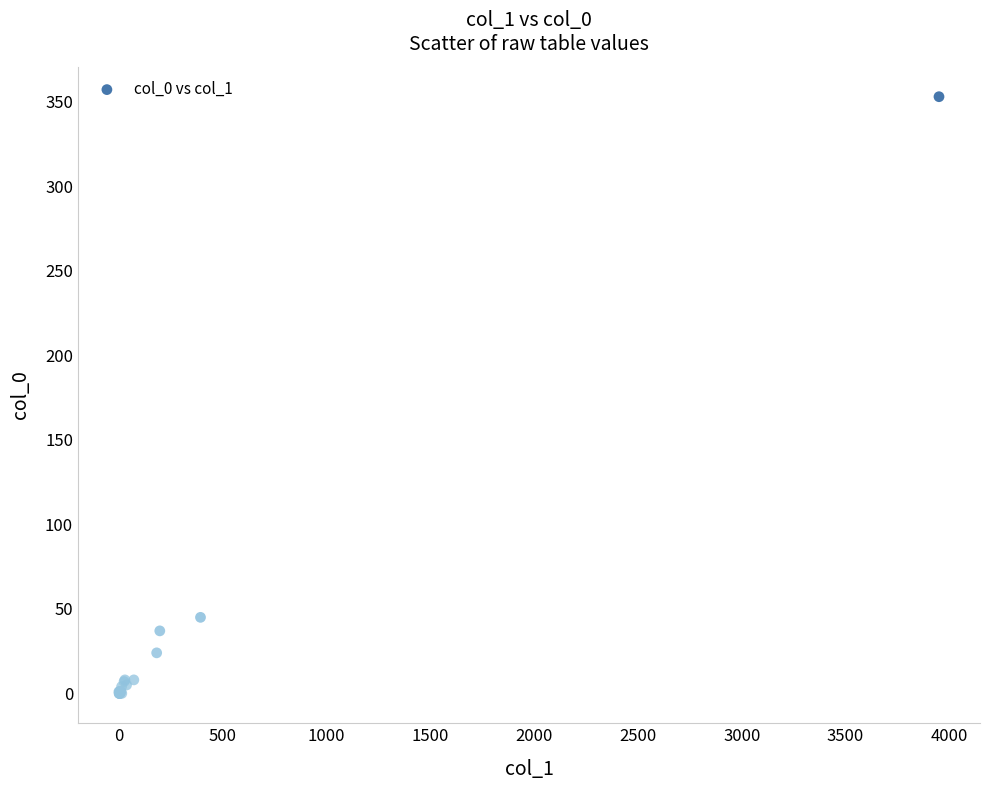

What Y value in the scatter plot is closest to 176?

45